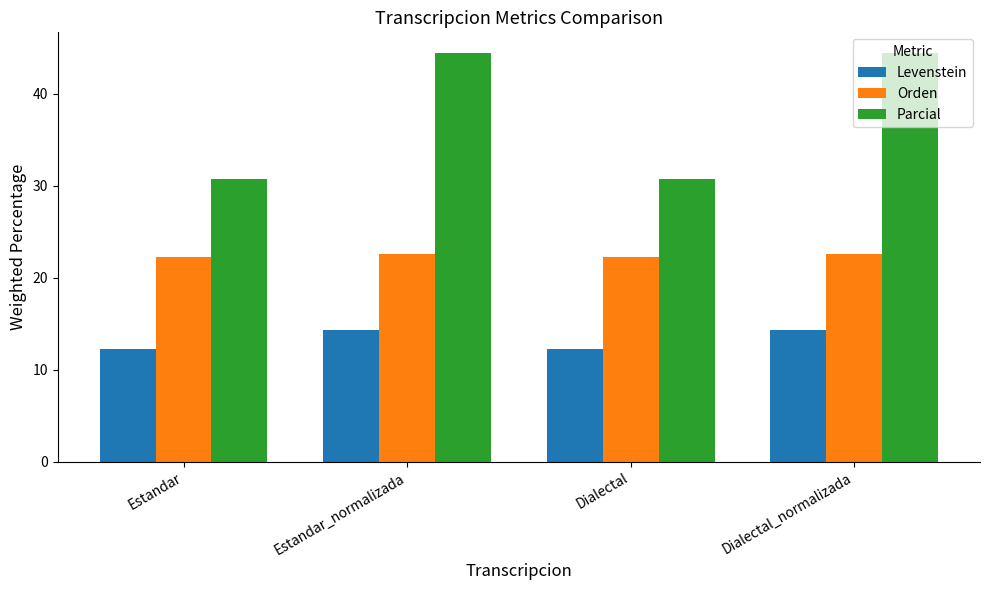

What is the total value across all series at Estandar_normalizada?

81.3